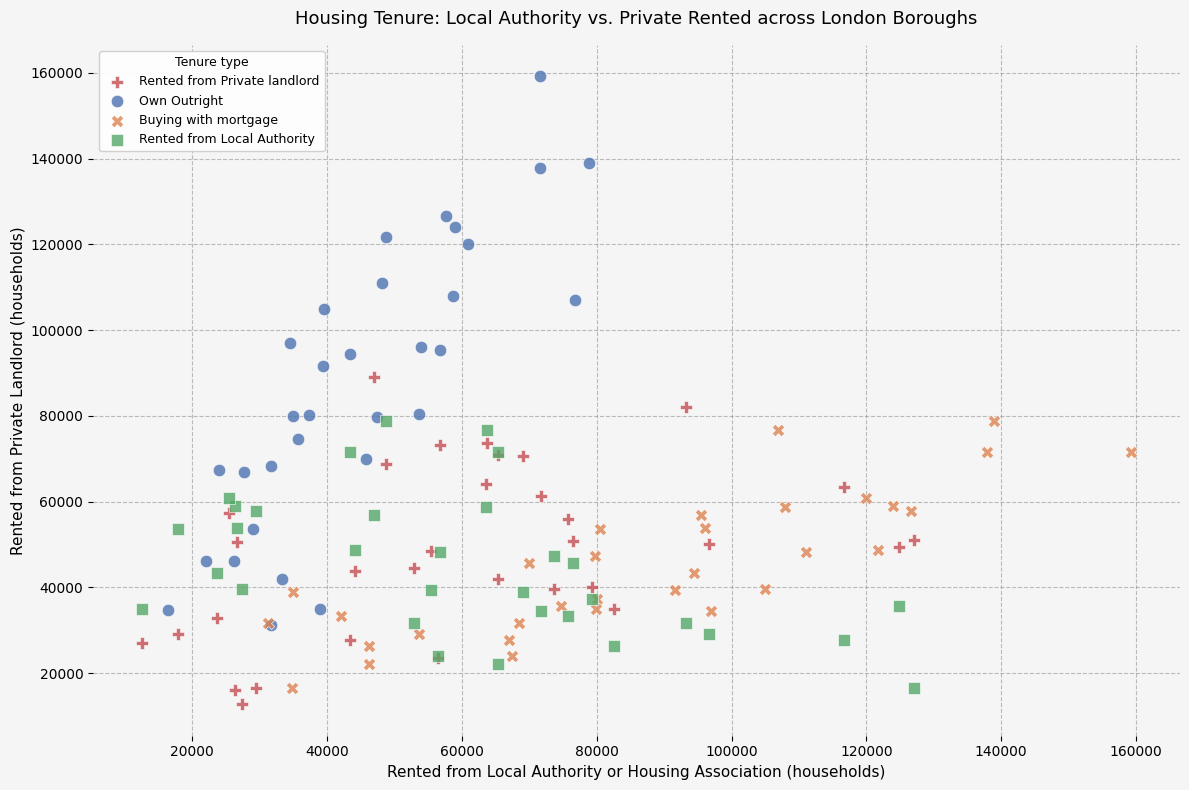

Which series has the widest spread of Y values?

Own Outright